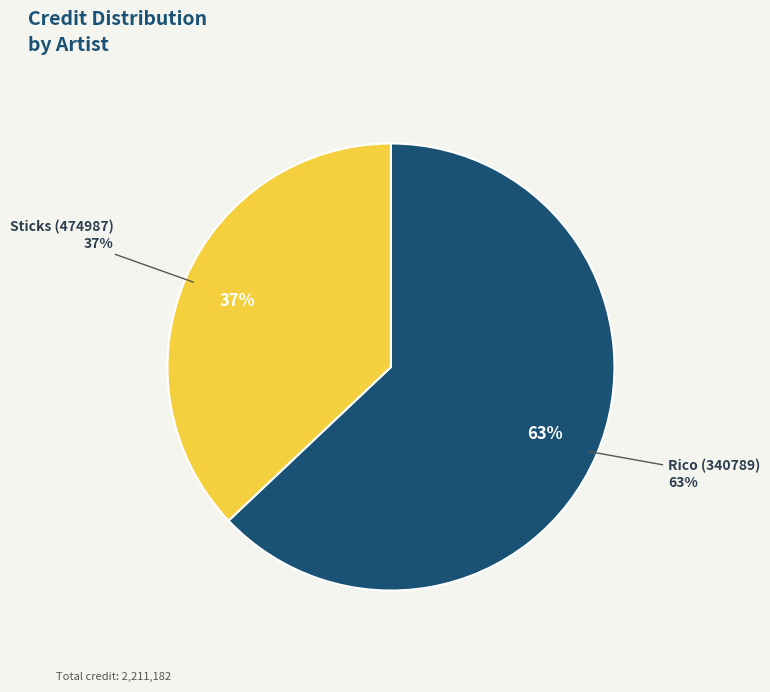

Rank the categories by value from highest to lowest.

Rico (340789), Sticks (474987)